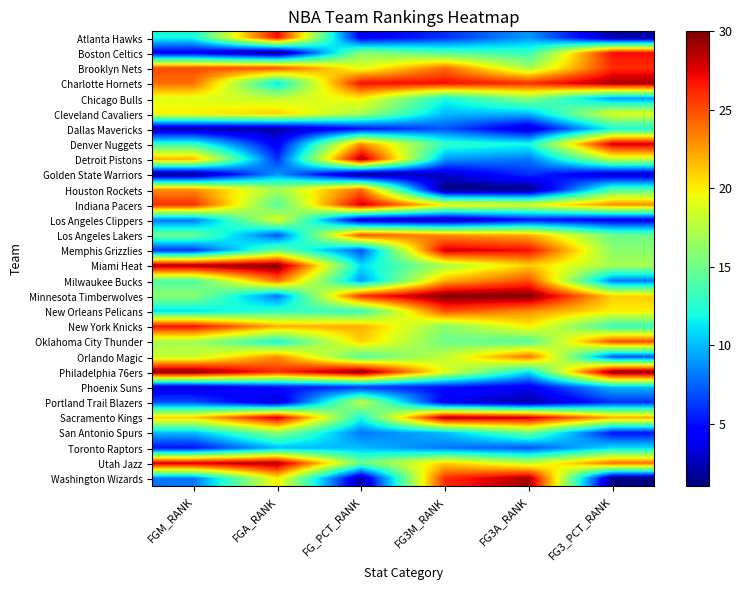

Reading left to right, transcribe all the data shown in this chart.

Atlanta Hawks: FGM_RANK=12	FGA_RANK=27	FG_PCT_RANK=4	FG3M_RANK=6	FG3A_RANK=9	FG3_PCT_RANK=2
Boston Celtics: FGM_RANK=4	FGA_RANK=1	FG_PCT_RANK=16	FG3M_RANK=14	FG3A_RANK=13	FG3_PCT_RANK=27
Brooklyn Nets: FGM_RANK=25	FGA_RANK=25	FG_PCT_RANK=19	FG3M_RANK=24	FG3A_RANK=17	FG3_PCT_RANK=26
Charlotte Hornets: FGM_RANK=24	FGA_RANK=11	FG_PCT_RANK=27	FG3M_RANK=27	FG3A_RANK=26	FG3_PCT_RANK=29
Chicago Bulls: FGM_RANK=19	FGA_RANK=18	FG_PCT_RANK=20	FG3M_RANK=12	FG3A_RANK=16	FG3_PCT_RANK=9
Cleveland Cavaliers: FGM_RANK=20	FGA_RANK=21	FG_PCT_RANK=17	FG3M_RANK=10	FG3A_RANK=10	FG3_PCT_RANK=19
Dallas Mavericks: FGM_RANK=2	FGA_RANK=2	FG_PCT_RANK=5	FG3M_RANK=7	FG3A_RANK=3	FG3_PCT_RANK=12
Denver Nuggets: FGM_RANK=13	FGA_RANK=4	FG_PCT_RANK=23	FG3M_RANK=13	FG3A_RANK=12	FG3_PCT_RANK=28
Detroit Pistons: FGM_RANK=22	FGA_RANK=6	FG_PCT_RANK=29	FG3M_RANK=9	FG3A_RANK=8	FG3_PCT_RANK=18
Golden State Warriors: FGM_RANK=1	FGA_RANK=9	FG_PCT_RANK=1	FG3M_RANK=3	FG3A_RANK=6	FG3_PCT_RANK=3
Houston Rockets: FGM_RANK=23	FGA_RANK=17	FG_PCT_RANK=24	FG3M_RANK=1	FG3A_RANK=1	FG3_PCT_RANK=14
Indiana Pacers: FGM_RANK=26	FGA_RANK=14	FG_PCT_RANK=28	FG3M_RANK=20	FG3A_RANK=19	FG3_PCT_RANK=23
Los Angeles Clippers: FGM_RANK=8	FGA_RANK=19	FG_PCT_RANK=3	FG3M_RANK=2	FG3A_RANK=5	FG3_PCT_RANK=4
Los Angeles Lakers: FGM_RANK=15	FGA_RANK=7	FG_PCT_RANK=25	FG3M_RANK=23	FG3A_RANK=22	FG3_PCT_RANK=15
Memphis Grizzlies: FGM_RANK=6	FGA_RANK=15	FG_PCT_RANK=7	FG3M_RANK=28	FG3A_RANK=27	FG3_PCT_RANK=16
Miami Heat: FGM_RANK=29	FGA_RANK=30	FG_PCT_RANK=11	FG3M_RANK=17	FG3A_RANK=21	FG3_PCT_RANK=17
Milwaukee Bucks: FGM_RANK=14	FGA_RANK=24	FG_PCT_RANK=9	FG3M_RANK=22	FG3A_RANK=25	FG3_PCT_RANK=8
Minnesota Timberwolves: FGM_RANK=16	FGA_RANK=8	FG_PCT_RANK=26	FG3M_RANK=30	FG3A_RANK=30	FG3_PCT_RANK=21
New Orleans Pelicans: FGM_RANK=11	FGA_RANK=13	FG_PCT_RANK=13	FG3M_RANK=25	FG3A_RANK=23	FG3_PCT_RANK=20
New York Knicks: FGM_RANK=27	FGA_RANK=22	FG_PCT_RANK=22	FG3M_RANK=16	FG3A_RANK=20	FG3_PCT_RANK=13
Oklahoma City Thunder: FGM_RANK=17	FGA_RANK=12	FG_PCT_RANK=21	FG3M_RANK=15	FG3A_RANK=14	FG3_PCT_RANK=25
Orlando Magic: FGM_RANK=18	FGA_RANK=23	FG_PCT_RANK=14	FG3M_RANK=18	FG3A_RANK=24	FG3_PCT_RANK=7
Philadelphia 76ers: FGM_RANK=30	FGA_RANK=26	FG_PCT_RANK=30	FG3M_RANK=19	FG3A_RANK=11	FG3_PCT_RANK=30
Phoenix Suns: FGM_RANK=3	FGA_RANK=5	FG_PCT_RANK=6	FG3M_RANK=5	FG3A_RANK=4	FG3_PCT_RANK=10
Portland Trail Blazers: FGM_RANK=7	FGA_RANK=3	FG_PCT_RANK=18	FG3M_RANK=4	FG3A_RANK=2	FG3_PCT_RANK=6
Sacramento Kings: FGM_RANK=21	FGA_RANK=28	FG_PCT_RANK=12	FG3M_RANK=29	FG3A_RANK=28	FG3_PCT_RANK=22
San Antonio Spurs: FGM_RANK=10	FGA_RANK=16	FG_PCT_RANK=8	FG3M_RANK=10	FG3A_RANK=15	FG3_PCT_RANK=5
Toronto Raptors: FGM_RANK=5	FGA_RANK=10	FG_PCT_RANK=10	FG3M_RANK=8	FG3A_RANK=7	FG3_PCT_RANK=11
Utah Jazz: FGM_RANK=28	FGA_RANK=29	FG_PCT_RANK=15	FG3M_RANK=21	FG3A_RANK=18	FG3_PCT_RANK=24
Washington Wizards: FGM_RANK=8	FGA_RANK=20	FG_PCT_RANK=2	FG3M_RANK=26	FG3A_RANK=29	FG3_PCT_RANK=1